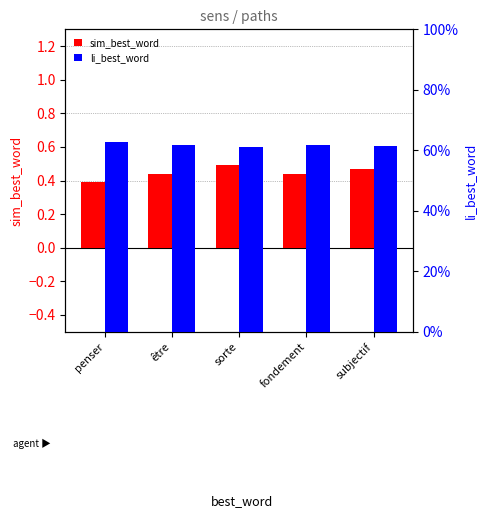

Reading left to right, list all the values displayed in this chart.

sim_best_word: 0.4	0.4	0.5	0.4	0.5
li_best_word: 0.6	0.6	0.6	0.6	0.6